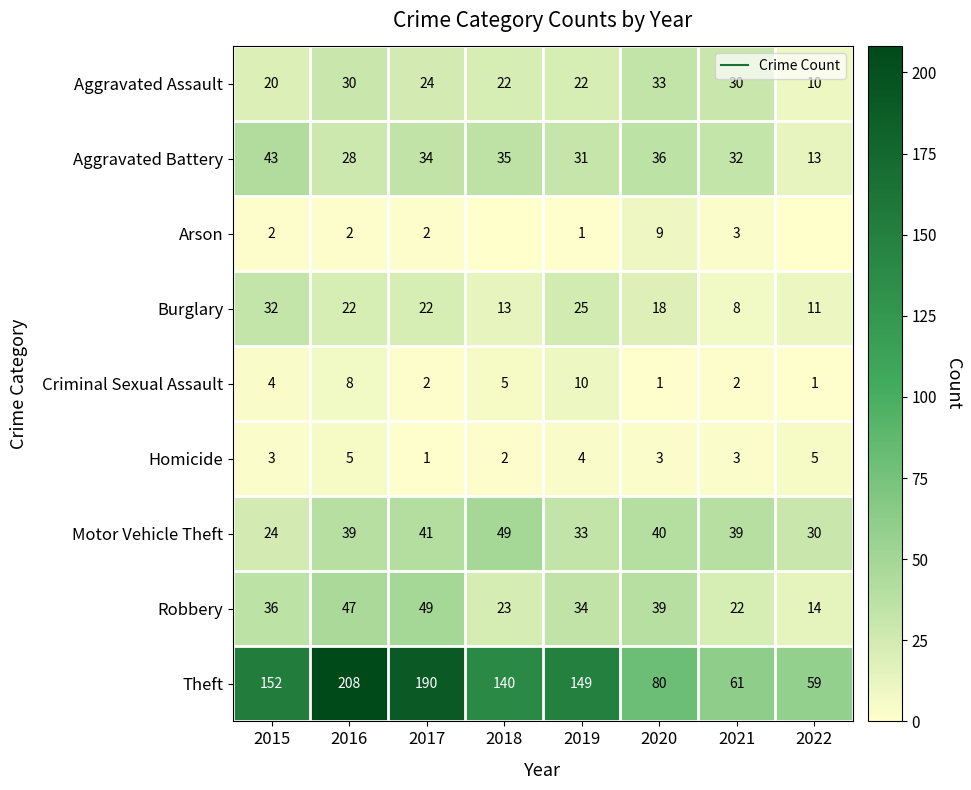

Which series has the largest range (max minus min)?

Theft